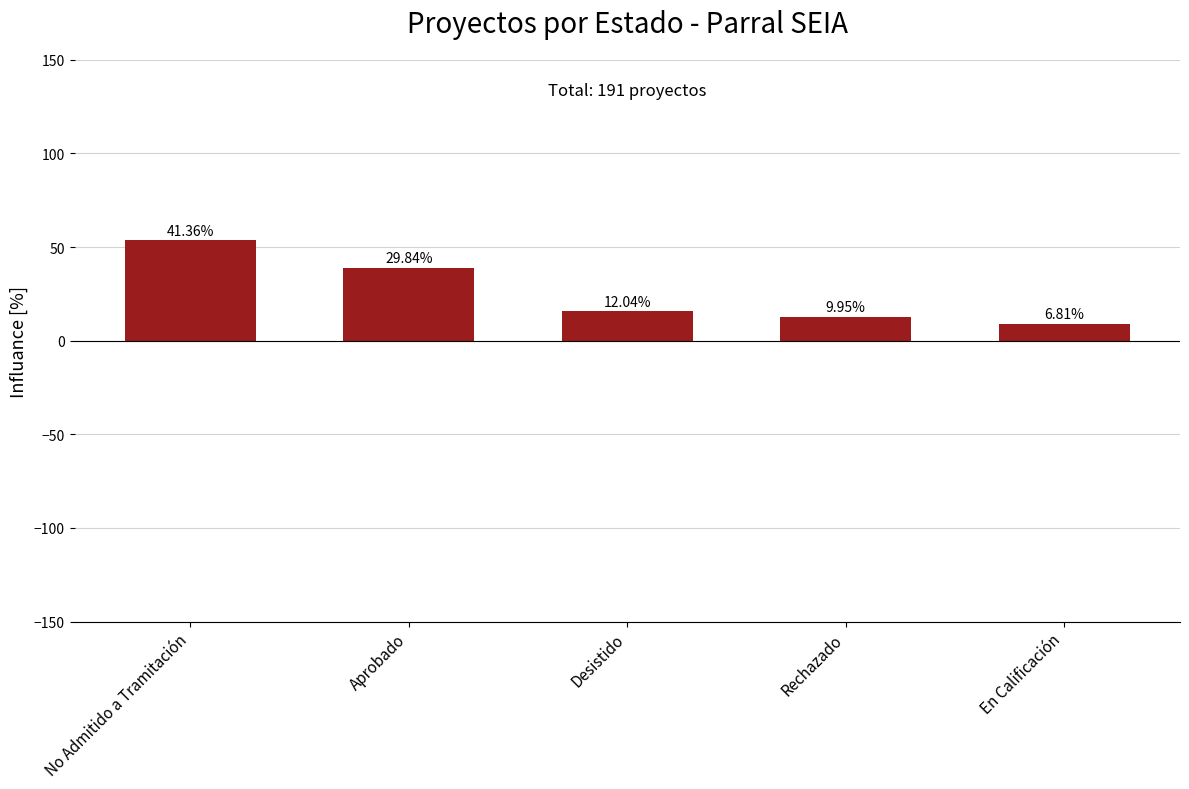

What is the change in value from Aprobado to Rechazado?

-25.8